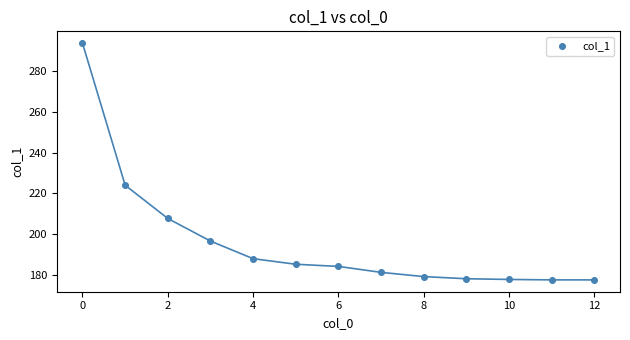

What Y value in the scatter plot is closest to 235?

224.1